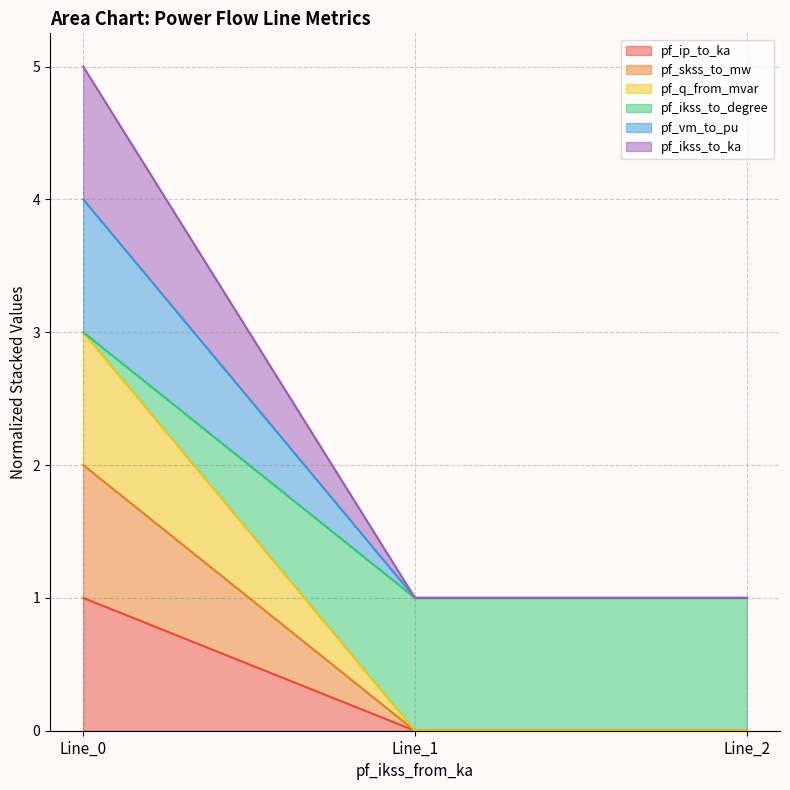

Which series has the largest total across all categories?

pf_ikss_to_degree